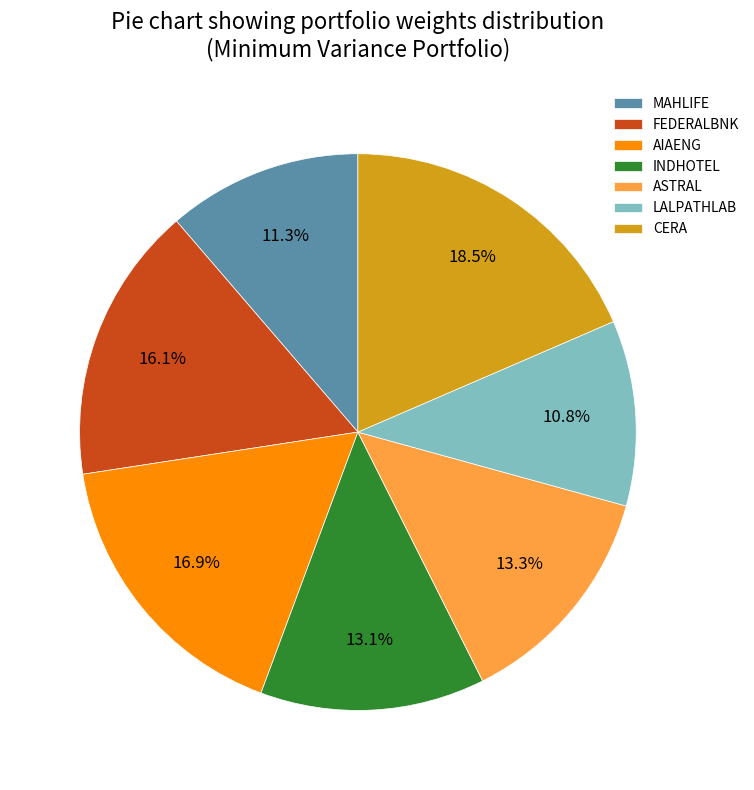

Which has a higher value, INDHOTEL or AIAENG?

AIAENG